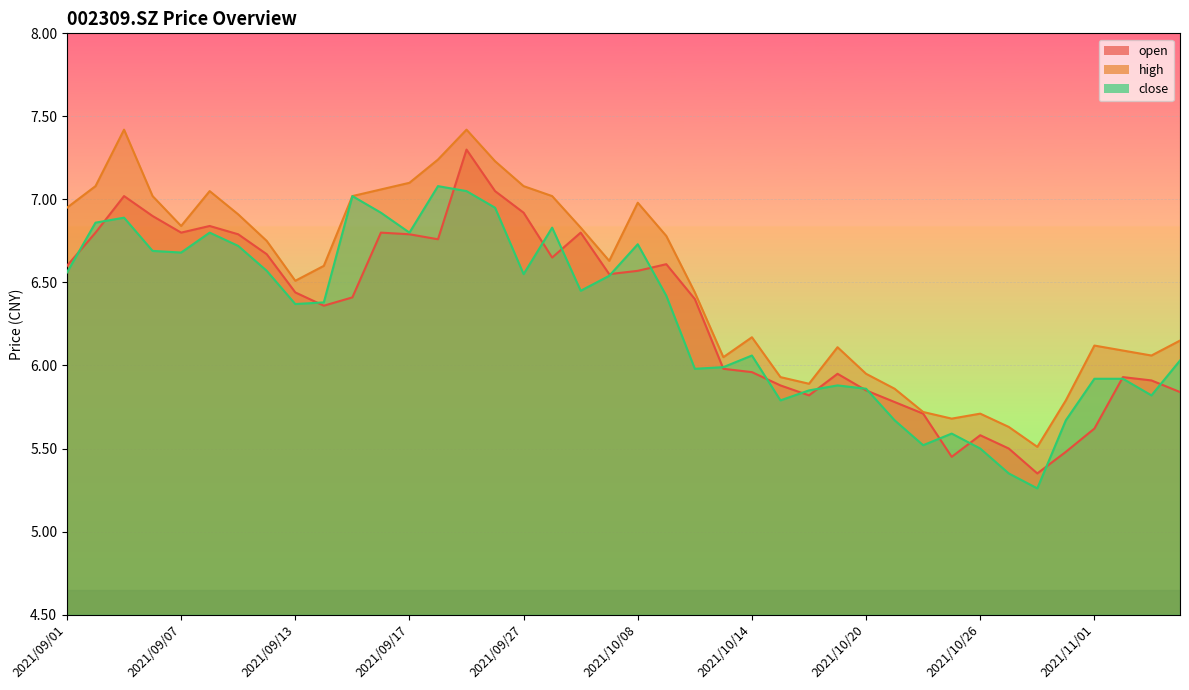

Reading left to right, transcribe all the data shown in this chart.

open: 2021/09/01=6.6	2021/09/02=6.8	2021/09/03=7.0	2021/09/06=6.9	2021/09/07=6.8	2021/09/08=6.8	2021/09/09=6.8	2021/09/10=6.7	2021/09/13=6.4	2021/09/14=6.4	2021/09/15=6.4	2021/09/16=6.8	2021/09/17=6.8	2021/09/22=6.8	2021/09/23=7.3	2021/09/24=7.0	2021/09/27=6.9	2021/09/28=6.7	2021/09/29=6.8	2021/09/30=6.5	2021/10/08=6.6	2021/10/11=6.6	2021/10/12=6.4	2021/10/13=6.0	2021/10/14=6.0	2021/10/15=5.9	2021/10/18=5.8	2021/10/19=6.0	2021/10/20=5.8	2021/10/21=5.8	2021/10/22=5.7	2021/10/25=5.5	2021/10/26=5.6	2021/10/27=5.5	2021/10/28=5.3	2021/10/29=5.5	2021/11/01=5.6	2021/11/02=5.9	2021/11/03=5.9	2021/11/04=5.8
high: 2021/09/01=7.0	2021/09/02=7.1	2021/09/03=7.4	2021/09/06=7.0	2021/09/07=6.8	2021/09/08=7.0	2021/09/09=6.9	2021/09/10=6.8	2021/09/13=6.5	2021/09/14=6.6	2021/09/15=7.0	2021/09/16=7.1	2021/09/17=7.1	2021/09/22=7.2	2021/09/23=7.4	2021/09/24=7.2	2021/09/27=7.1	2021/09/28=7.0	2021/09/29=6.8	2021/09/30=6.6	2021/10/08=7.0	2021/10/11=6.8	2021/10/12=6.4	2021/10/13=6.0	2021/10/14=6.2	2021/10/15=5.9	2021/10/18=5.9	2021/10/19=6.1	2021/10/20=6.0	2021/10/21=5.9	2021/10/22=5.7	2021/10/25=5.7	2021/10/26=5.7	2021/10/27=5.6	2021/10/28=5.5	2021/10/29=5.8	2021/11/01=6.1	2021/11/02=6.1	2021/11/03=6.1	2021/11/04=6.2
close: 2021/09/01=6.6	2021/09/02=6.9	2021/09/03=6.9	2021/09/06=6.7	2021/09/07=6.7	2021/09/08=6.8	2021/09/09=6.7	2021/09/10=6.6	2021/09/13=6.4	2021/09/14=6.4	2021/09/15=7.0	2021/09/16=6.9	2021/09/17=6.8	2021/09/22=7.1	2021/09/23=7.0	2021/09/24=7.0	2021/09/27=6.5	2021/09/28=6.8	2021/09/29=6.5	2021/09/30=6.5	2021/10/08=6.7	2021/10/11=6.4	2021/10/12=6.0	2021/10/13=6.0	2021/10/14=6.1	2021/10/15=5.8	2021/10/18=5.8	2021/10/19=5.9	2021/10/20=5.9	2021/10/21=5.7	2021/10/22=5.5	2021/10/25=5.6	2021/10/26=5.5	2021/10/27=5.3	2021/10/28=5.3	2021/10/29=5.7	2021/11/01=5.9	2021/11/02=5.9	2021/11/03=5.8	2021/11/04=6.0